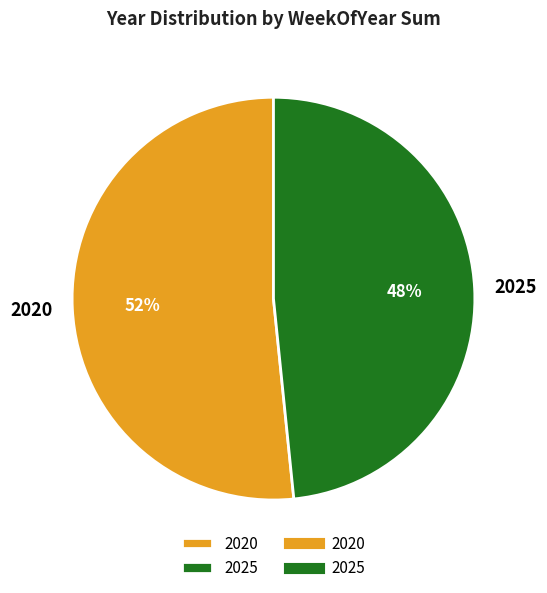

Which slice is the smallest?

2025